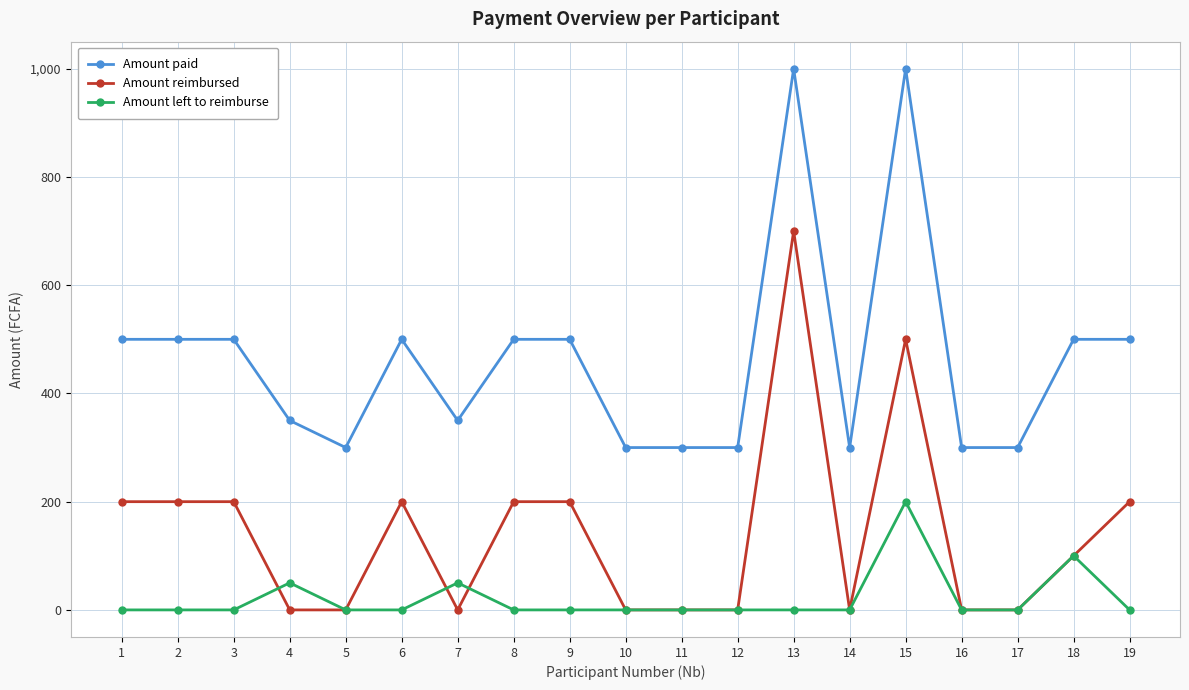

Rank the series at 7 from lowest to highest value.

Amount reimbursed, Amount left to reimburse, Amount paid